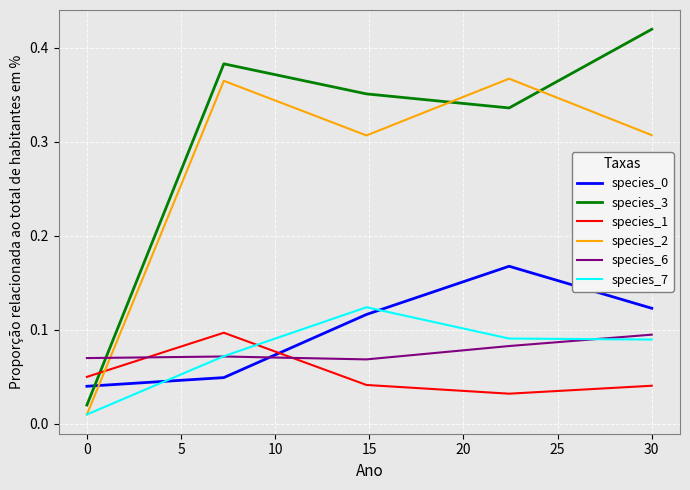

Is this an area chart (filled region under the line)?

No